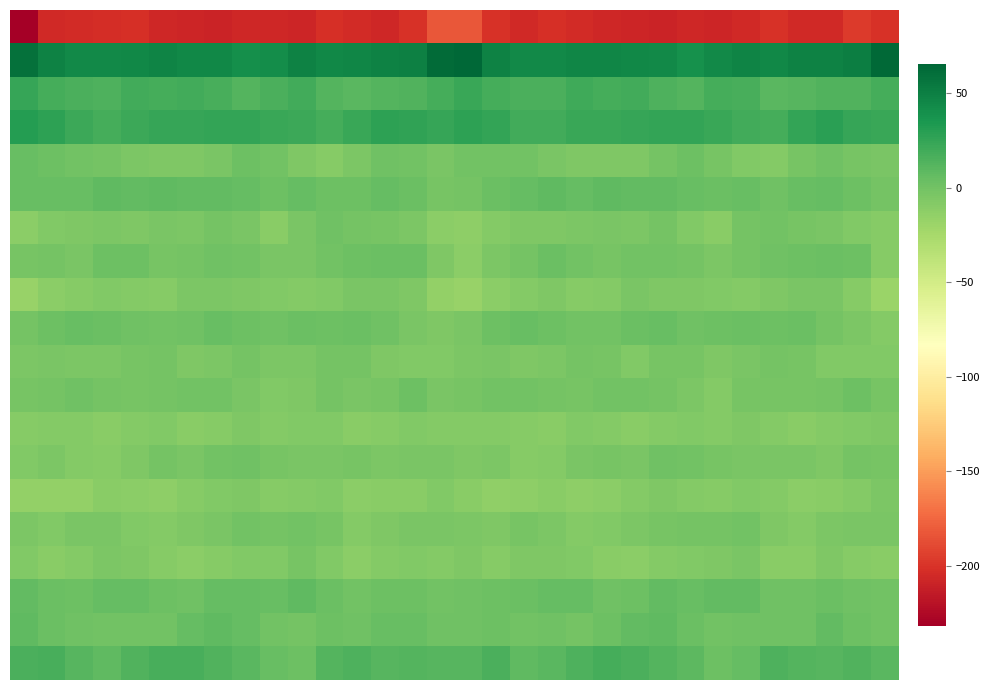

Which label corresponds to the largest value in the chart?

16